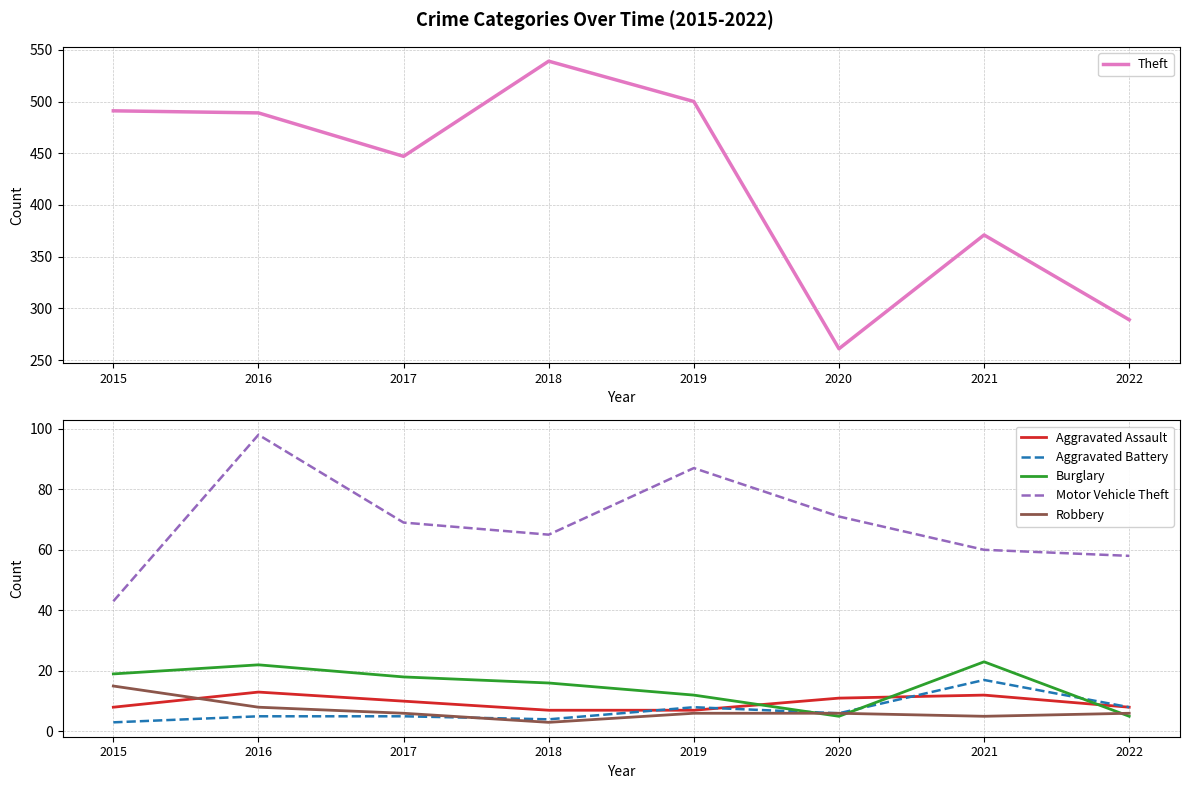

How many series are shown in this chart?

6